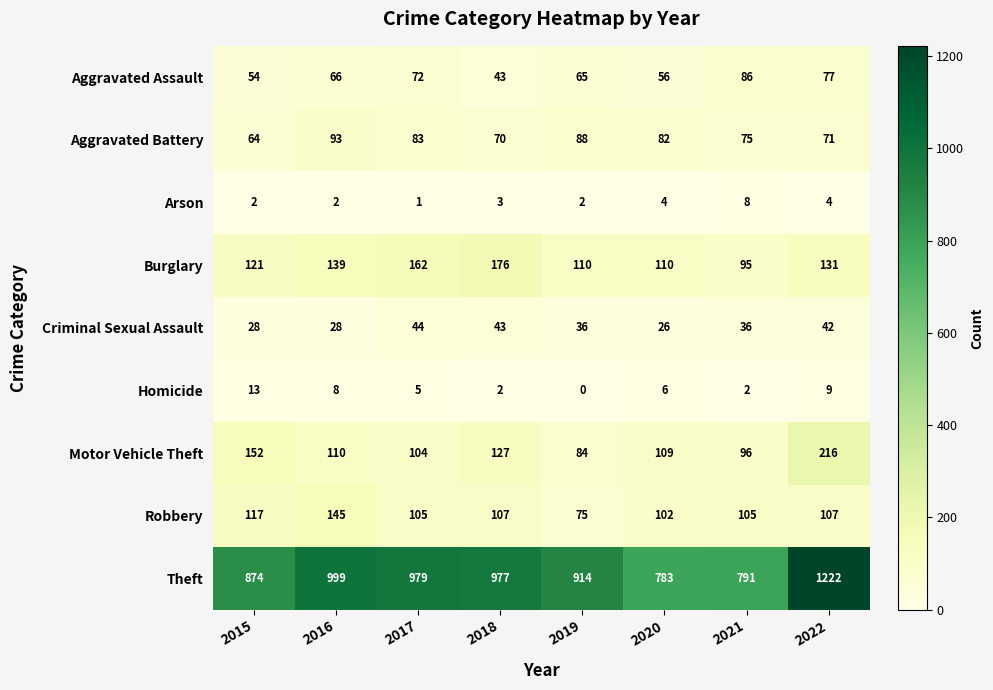

Is it true that Criminal Sexual Assault equals 11 at 2017?

False